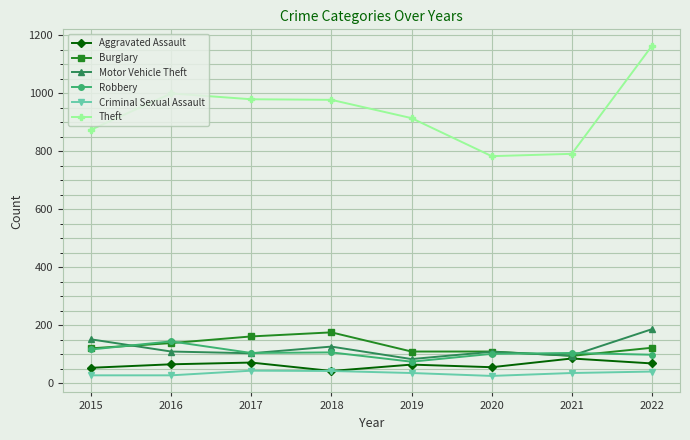

What is the difference between the highest and lowest values at 2016?

971